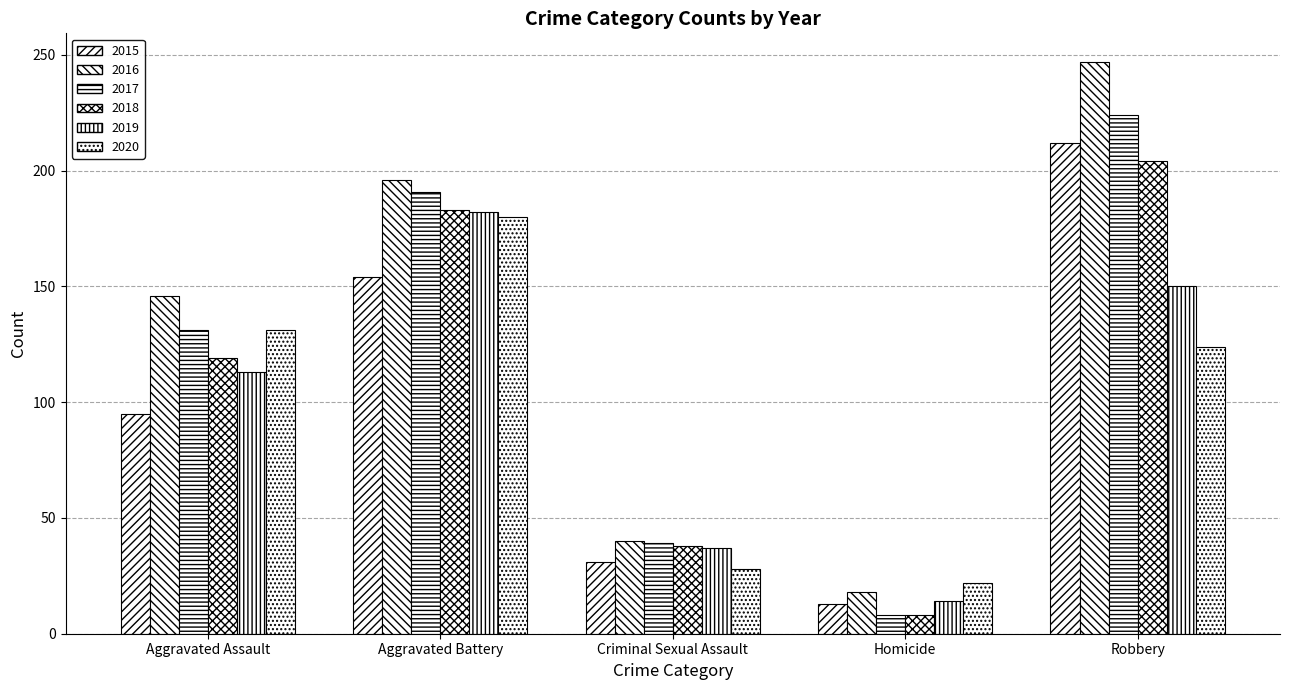

Between Criminal Sexual Assault and Robbery, which series saw the biggest shift?

2016